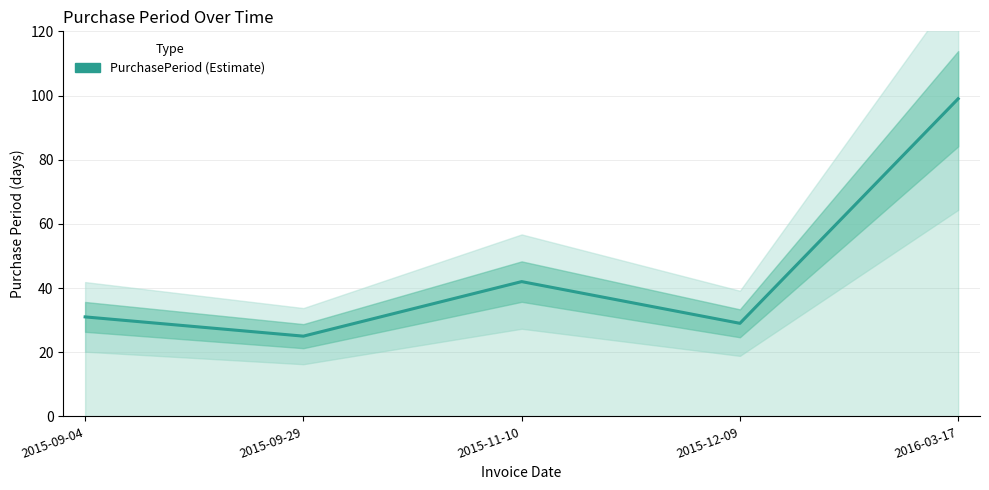

What is the value of the 4th point from the left?

29